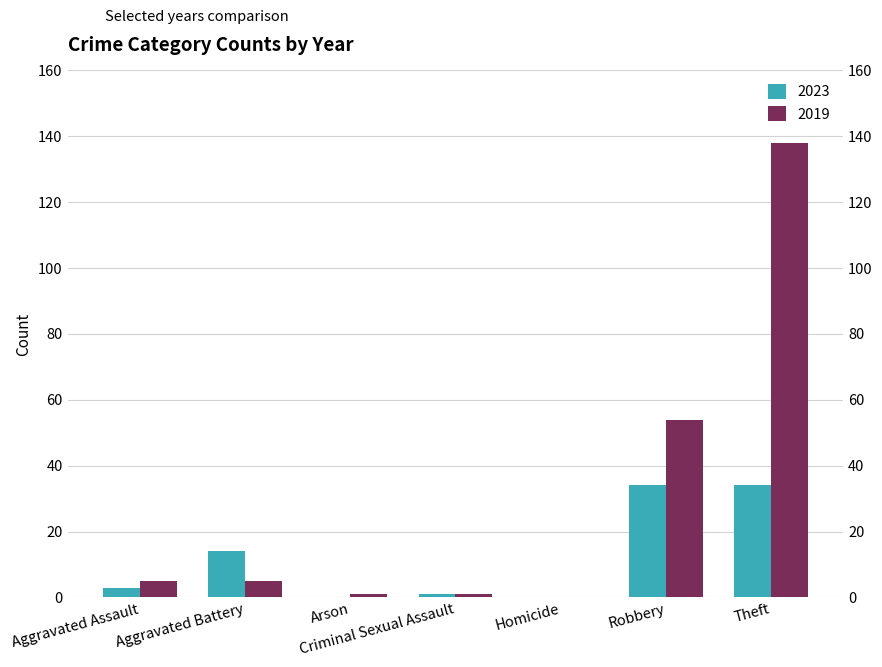

True or false: 2023 has a value of 0 at Arson.

True